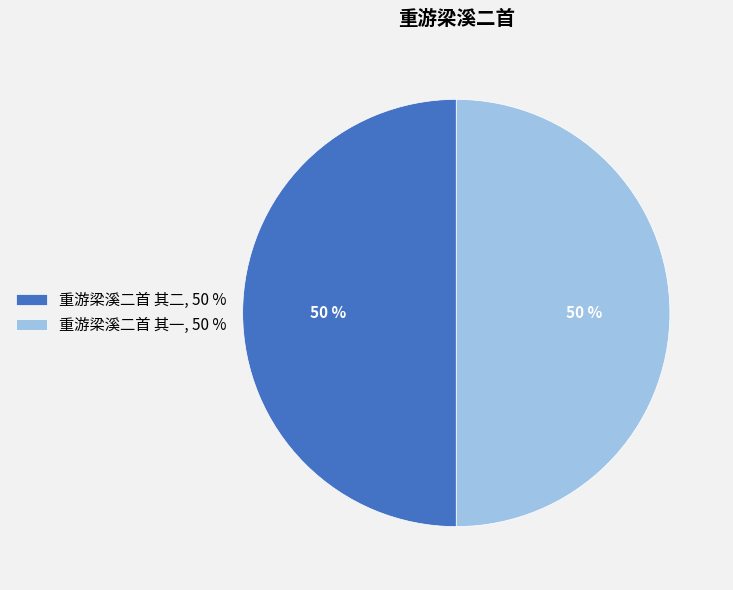

To the nearest percent, what portion does 重游梁溪二首 其二, 50 % represent?

50%